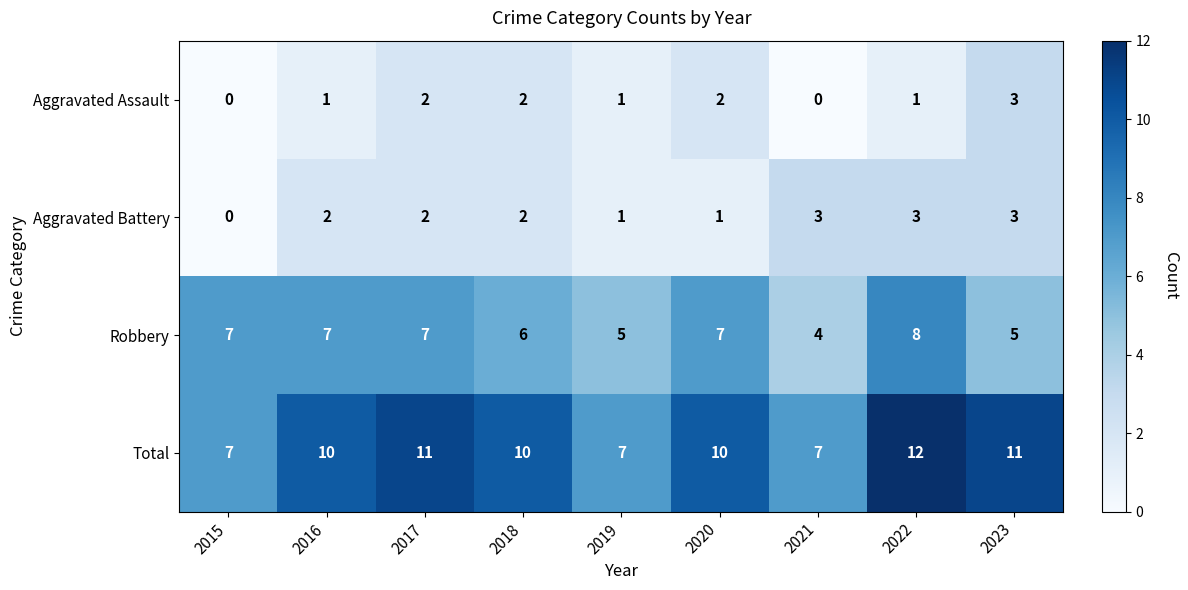

The value of Aggravated Battery at 2015 is 1. True or false?

False